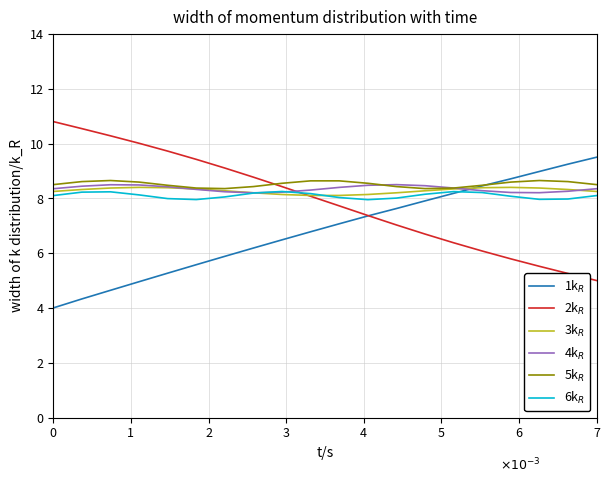

True or false: 2k$_R$ has more than 2 points higher than both neighbors.

False